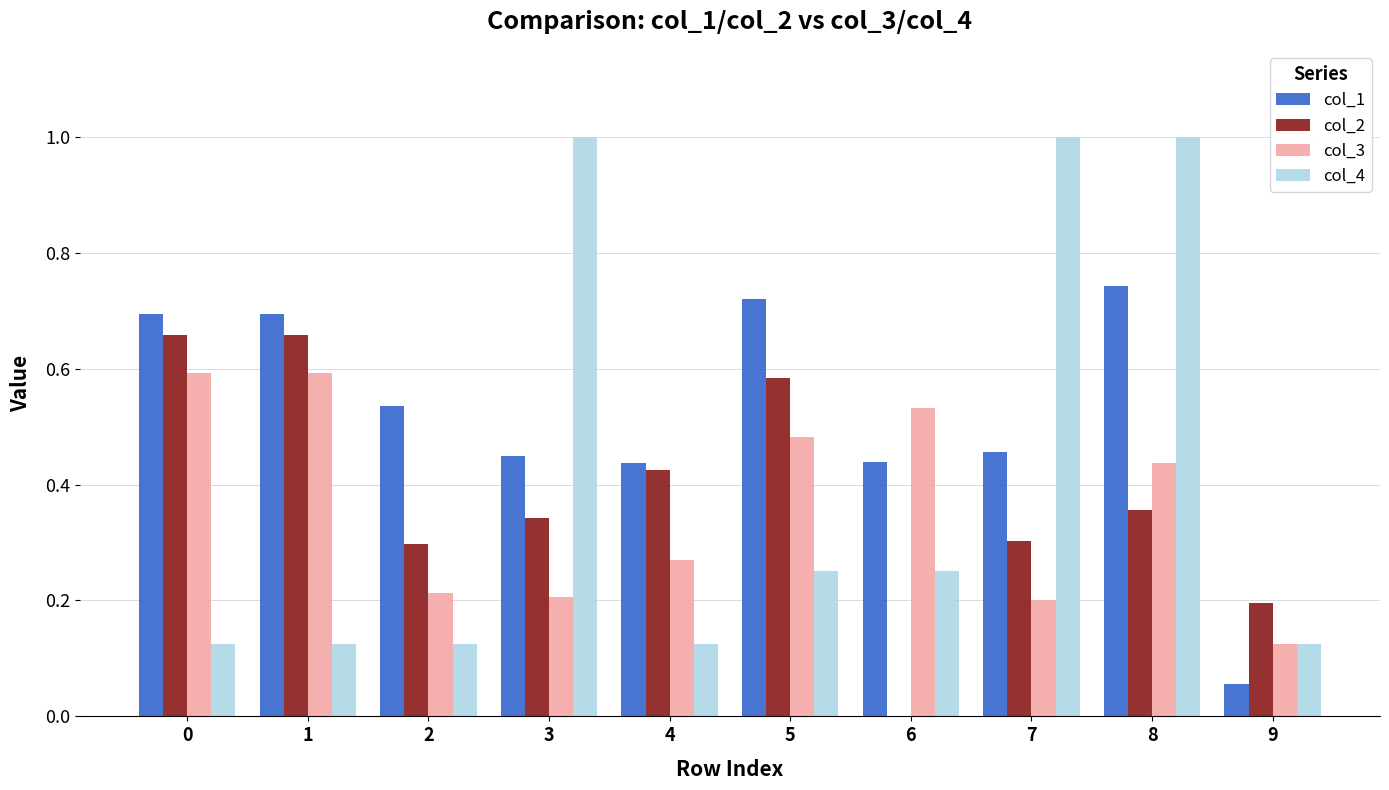

Is the value of col_2 at 9 greater than the value of col_4 at 0?

Yes